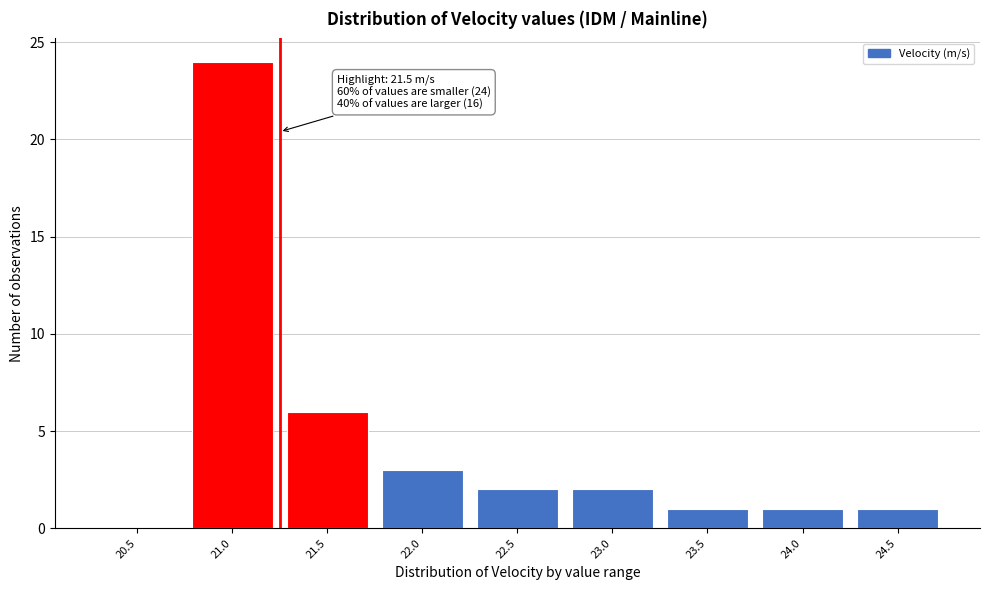

Reading right to left, list all the values displayed in this chart.

24.5=1	24.0=1	23.5=1	23.0=2	22.5=2	22.0=3	21.5=6	21.0=24	20.5=0